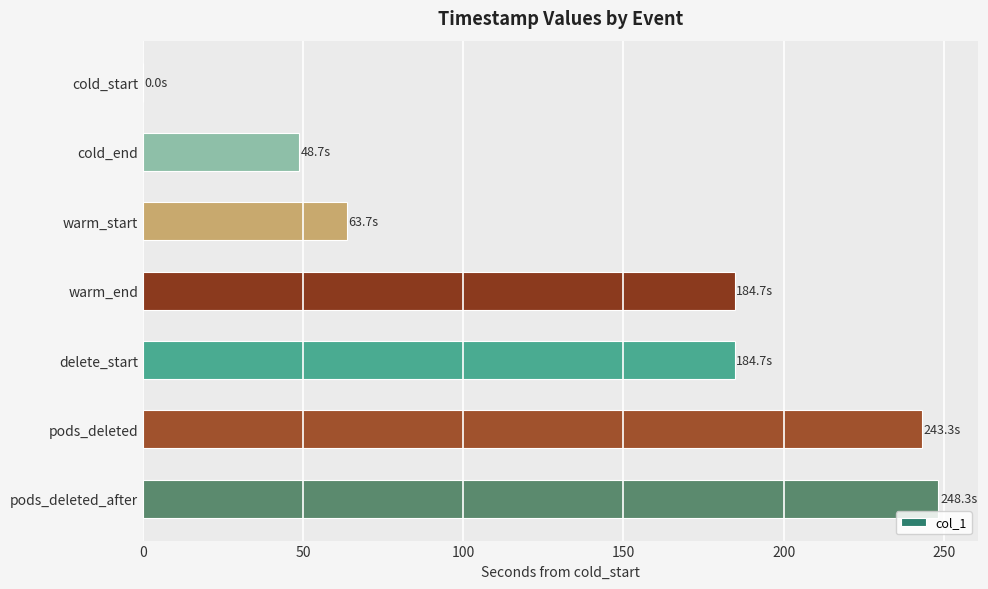

Reading top to bottom, what are all the values shown in this chart?

cold_start=0.0	cold_end=48.7	warm_start=63.7	warm_end=184.7	delete_start=184.7	pods_deleted=243.3	pods_deleted_after=248.3